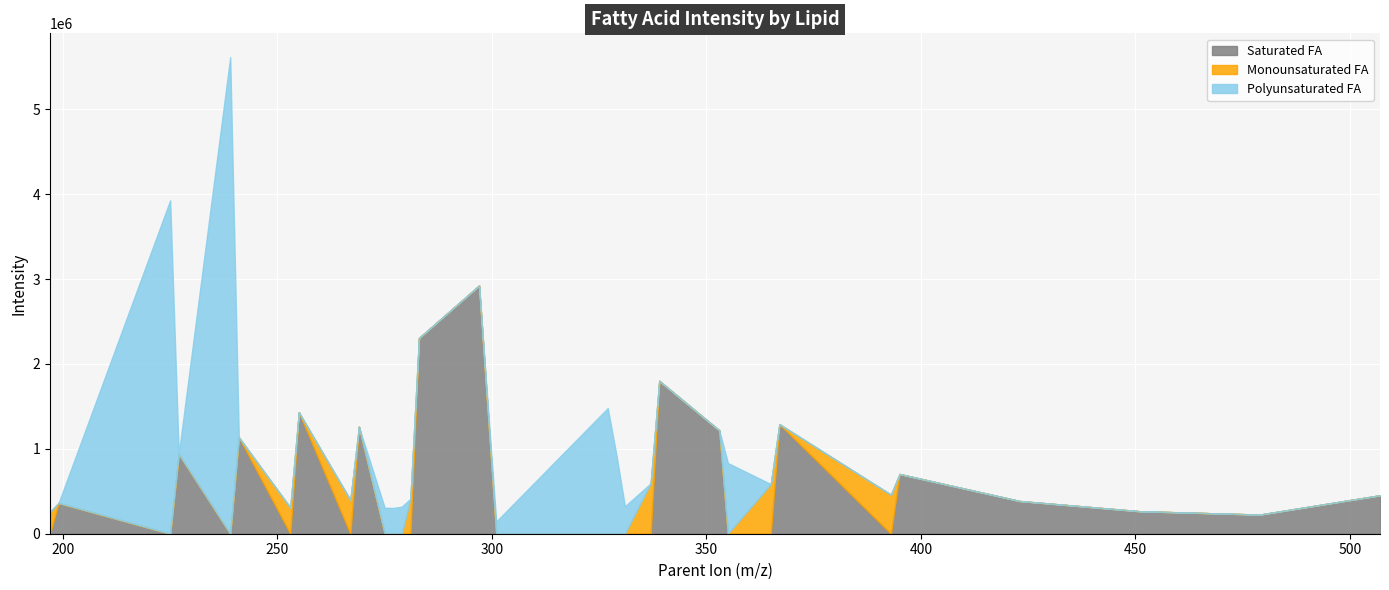

What is the maximum value for Saturated FA?

2924061.3